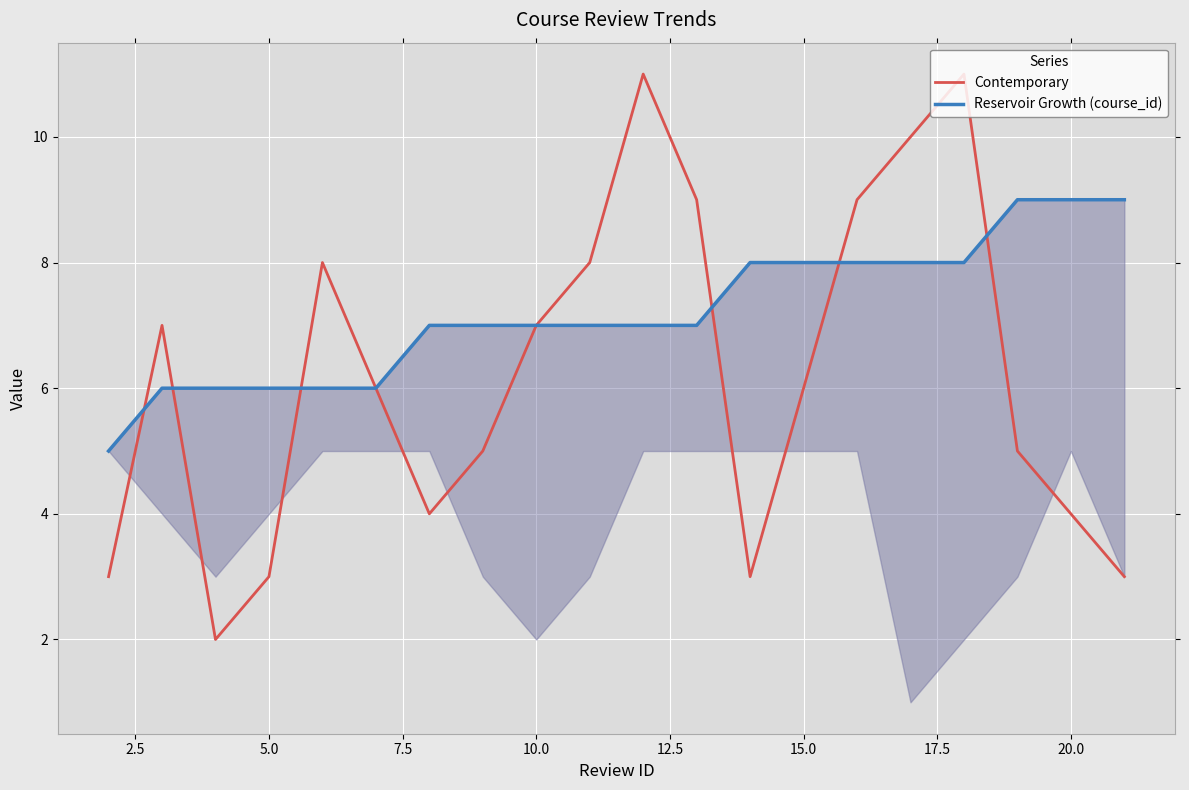

What are all the series names shown in the legend?

Contemporary, Reservoir Growth (course_id)